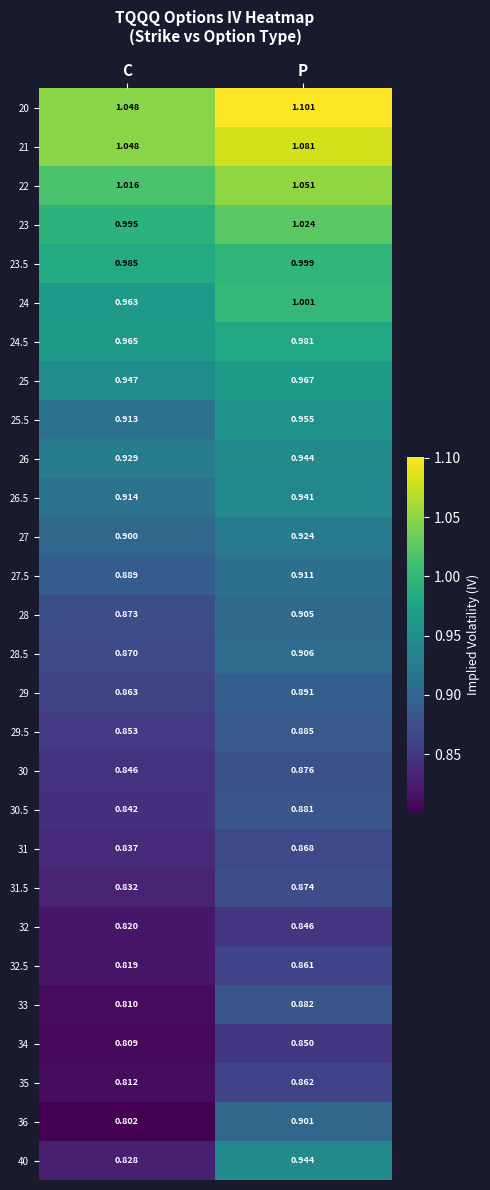

Between C and P, which series saw the biggest shift?

40